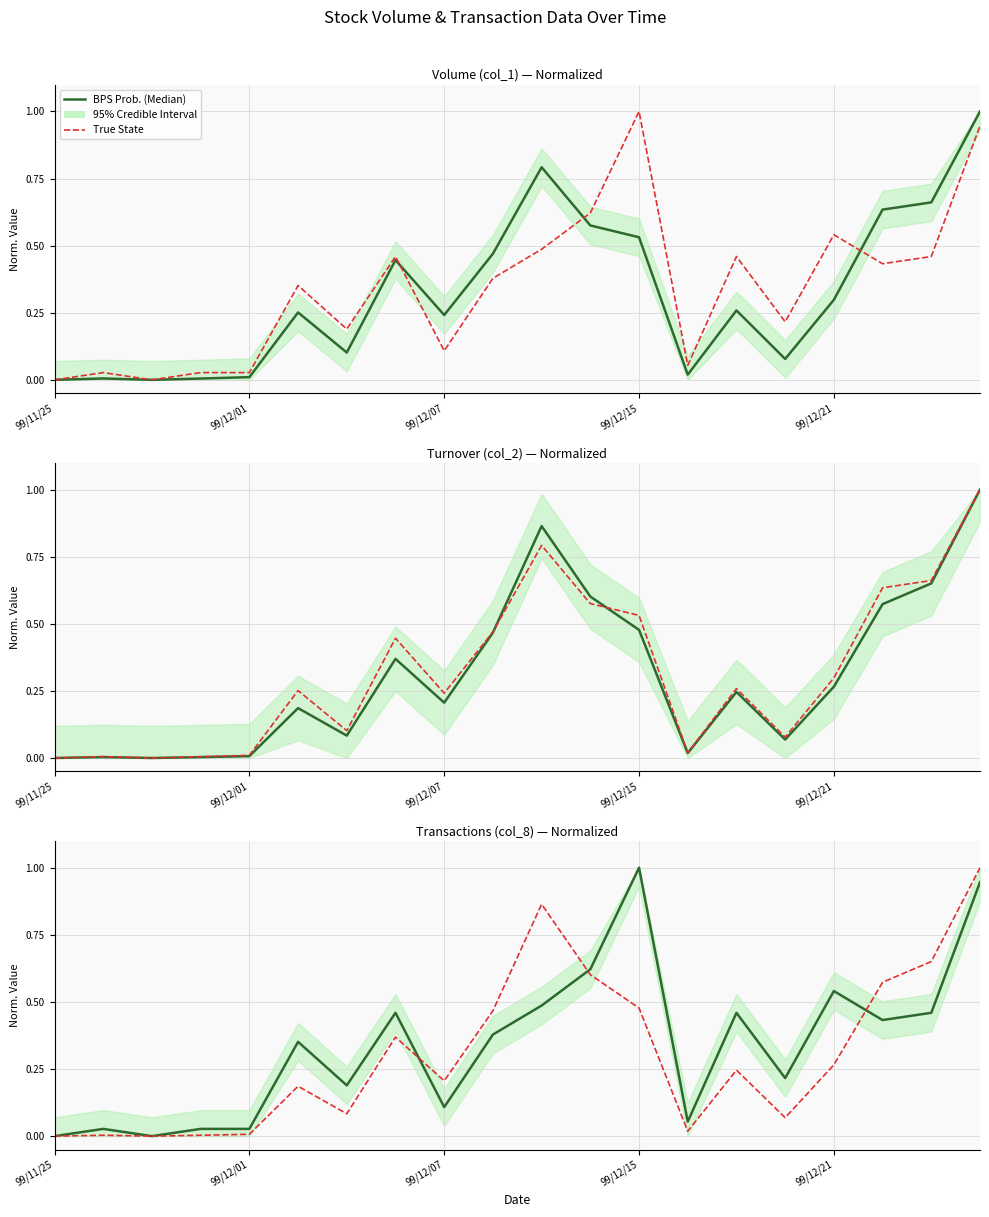

The value of BPS Prob. (Median) at 99/12/07 is -0.6. True or false?

False